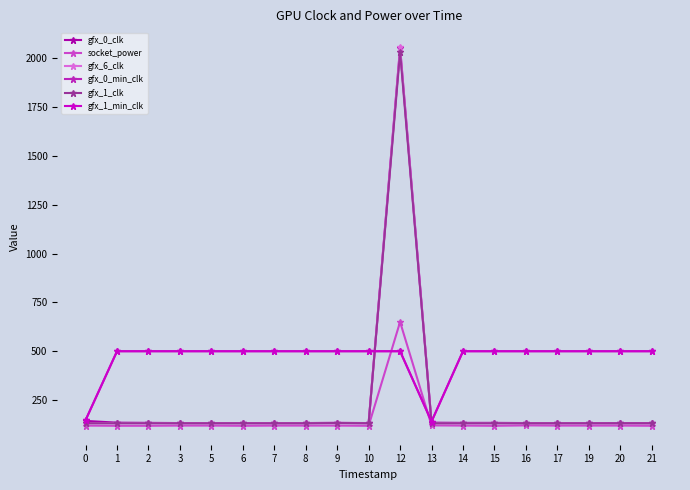

Does the chart have visible grid lines?

No